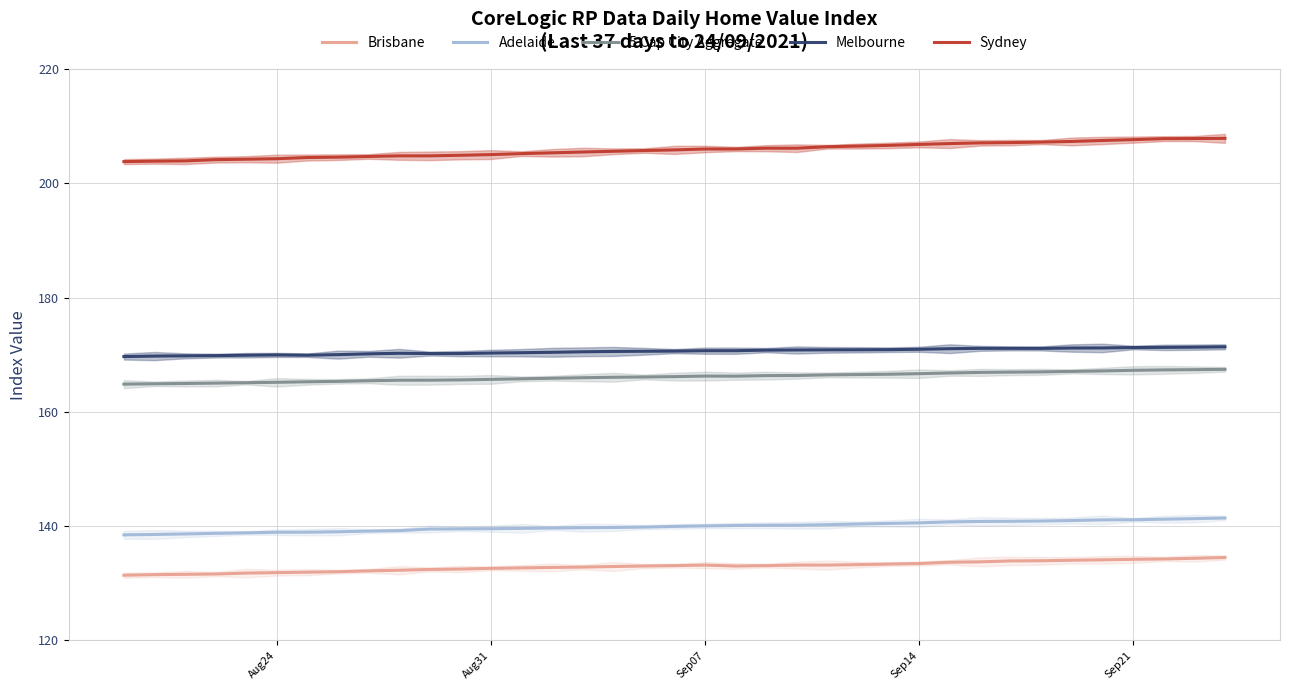

What are all the series names shown in the legend?

Brisbane, Adelaide, 5 Cap City Aggregate, Melbourne, Sydney